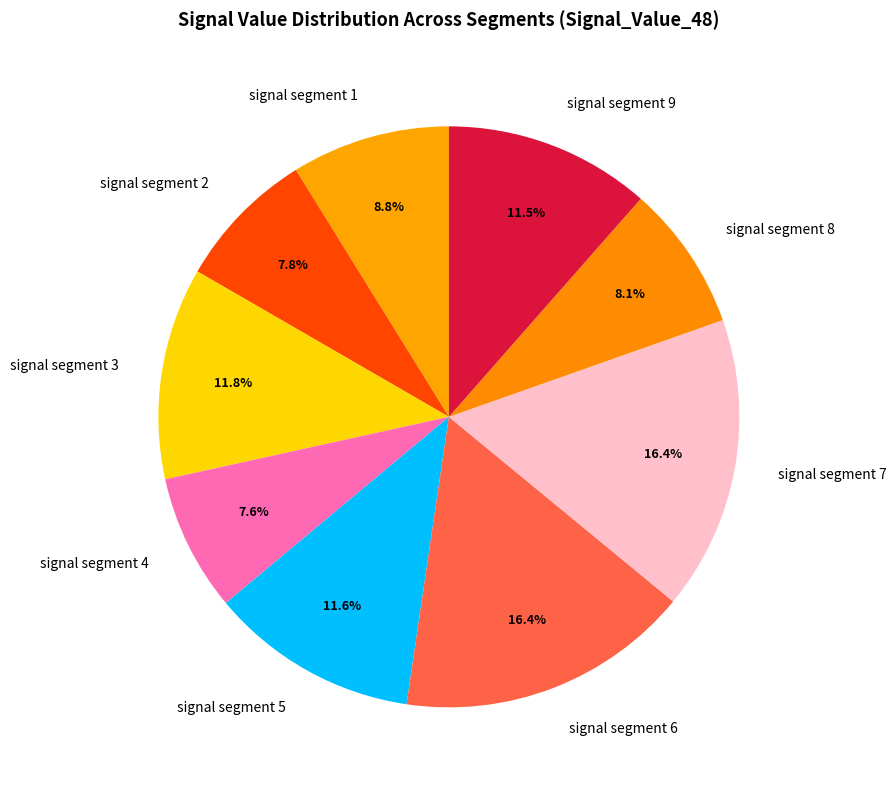

To the nearest percent, what portion does signal segment 6 represent?

16%